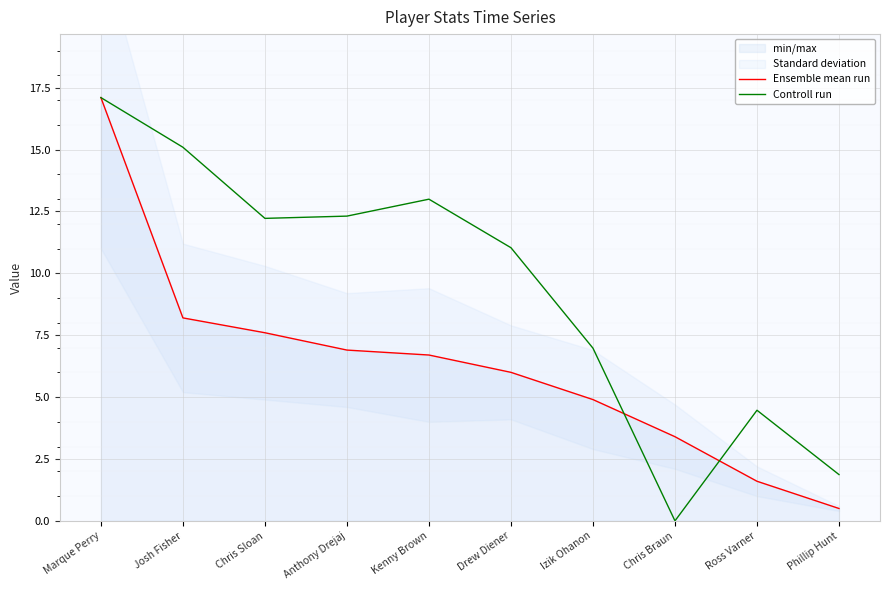

The value of Controll run at Drew Diener is 11.0. True or false?

True